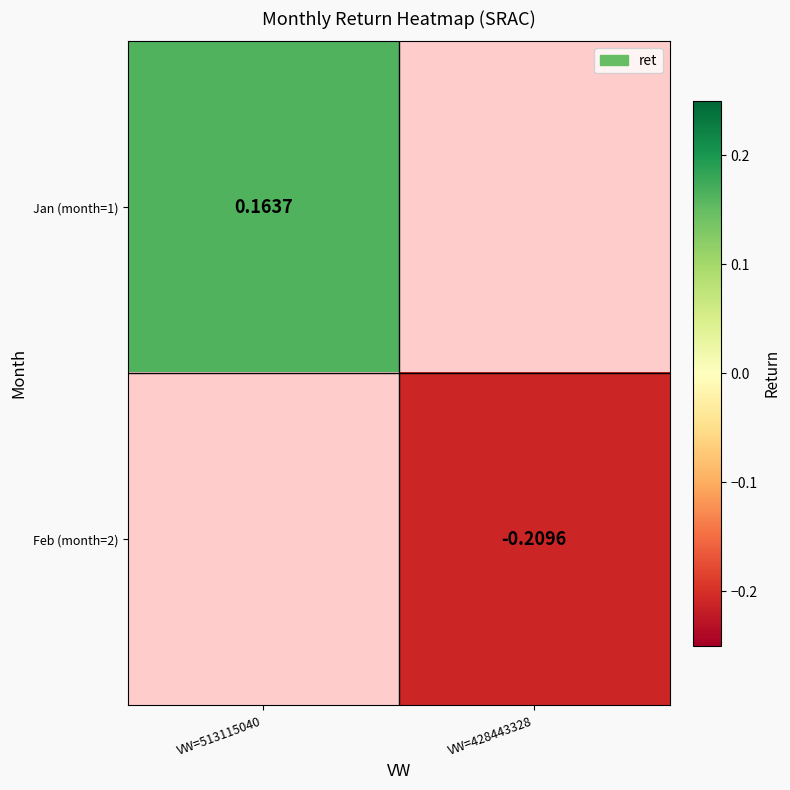

How many data points in Feb (month=2) are less than 0?

1